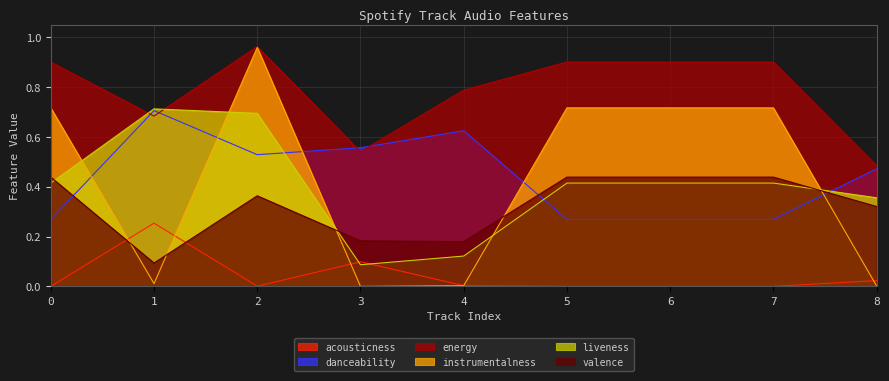

Is the value of valence at 0 greater than the value of instrumentalness at 2?

No